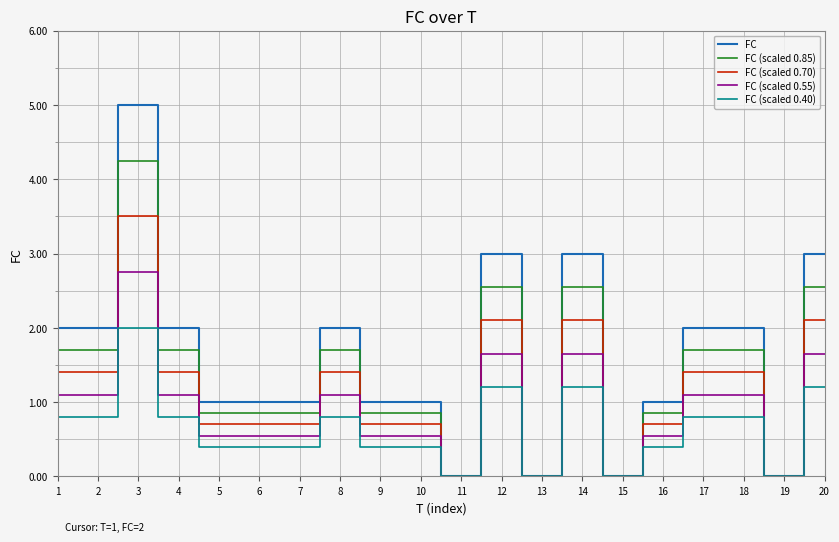

How many lines are shown in the chart?

5